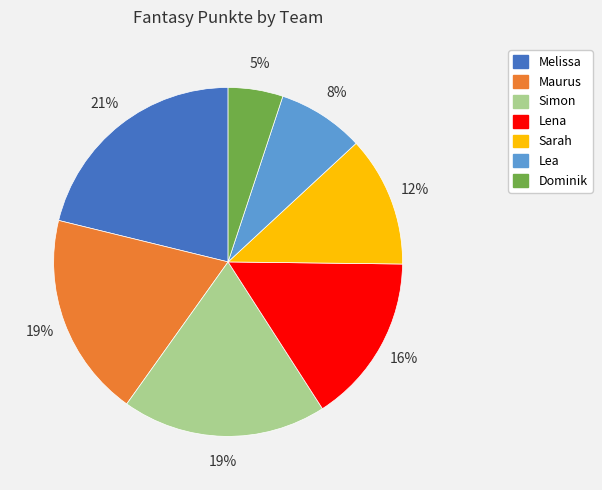

What is the smallest slice in the pie chart?

Dominik